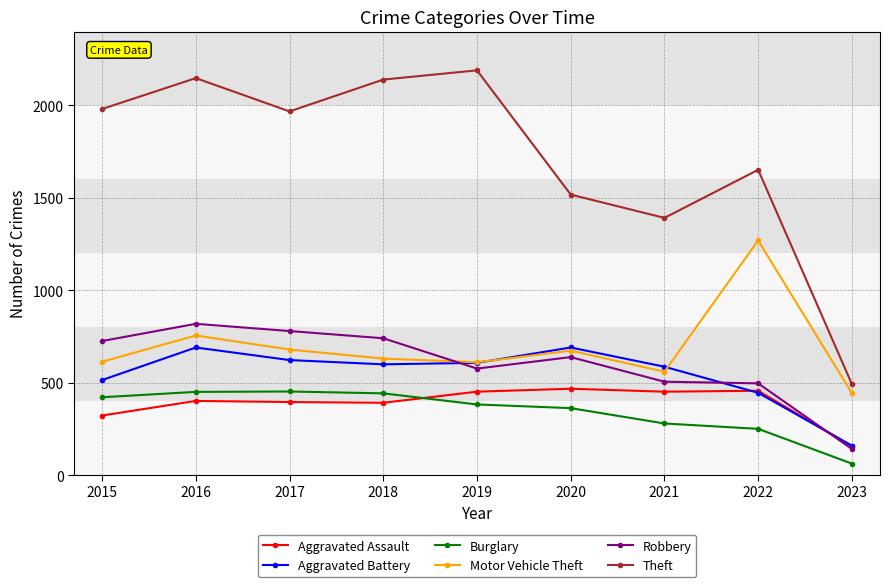

Is this an area chart (filled region under the line)?

No